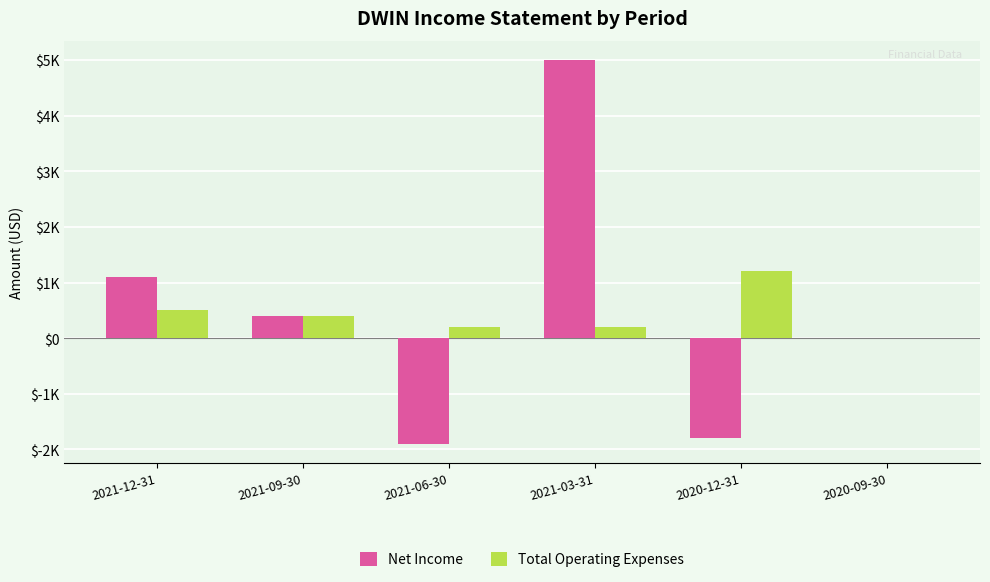

Does the chart contain stacked bars?

No